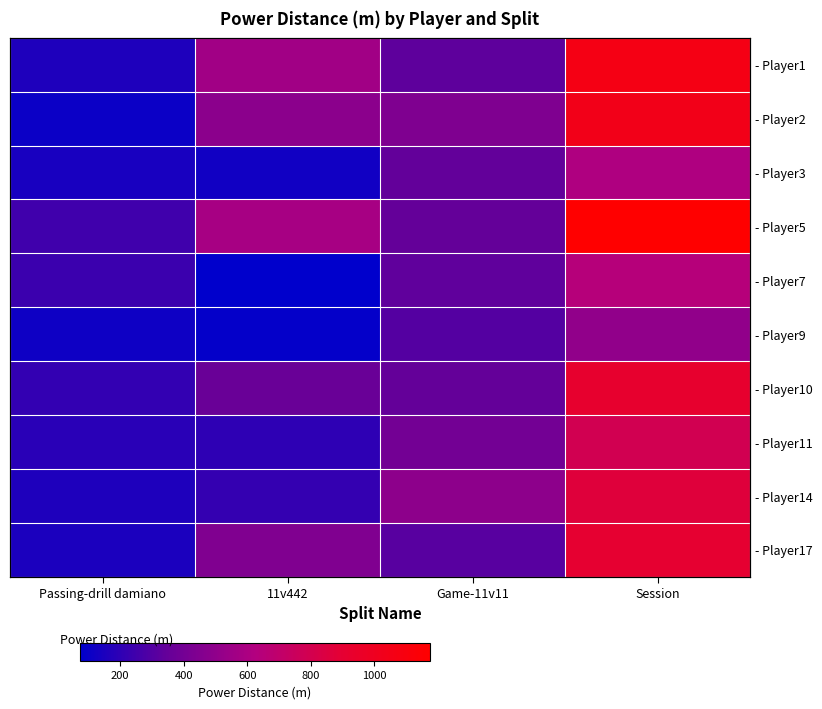

Which category has the lowest value across all series?

11v442